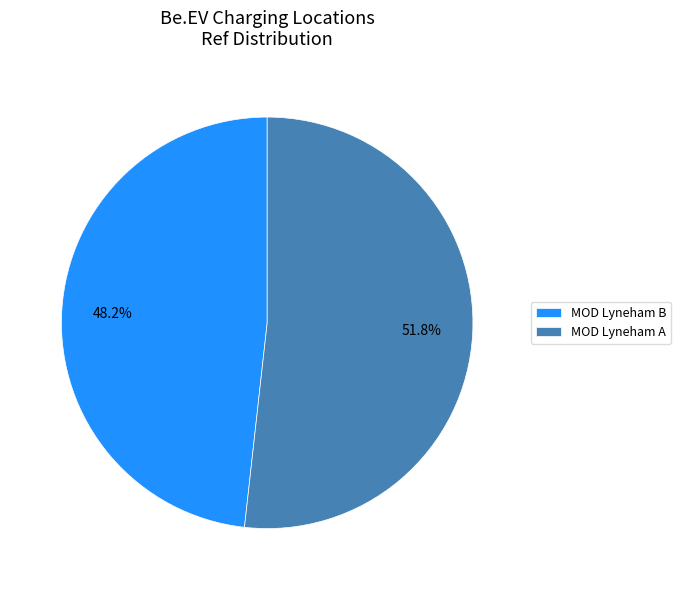

Count the number of slices in the pie.

2